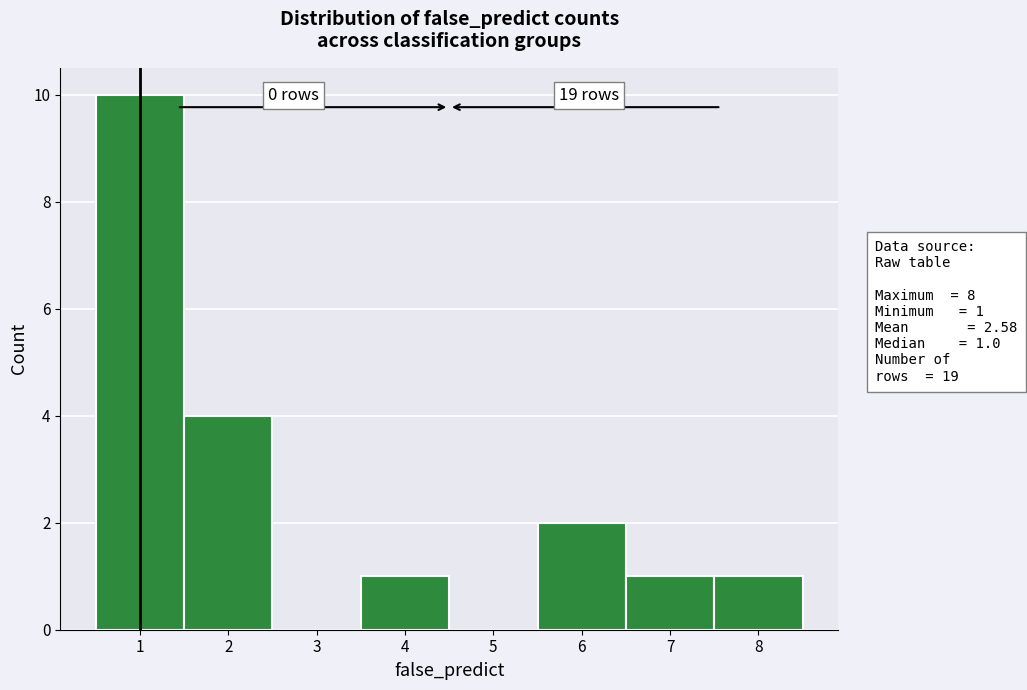

Which range on the x-axis has the tallest bar?

0.5 to 1.5